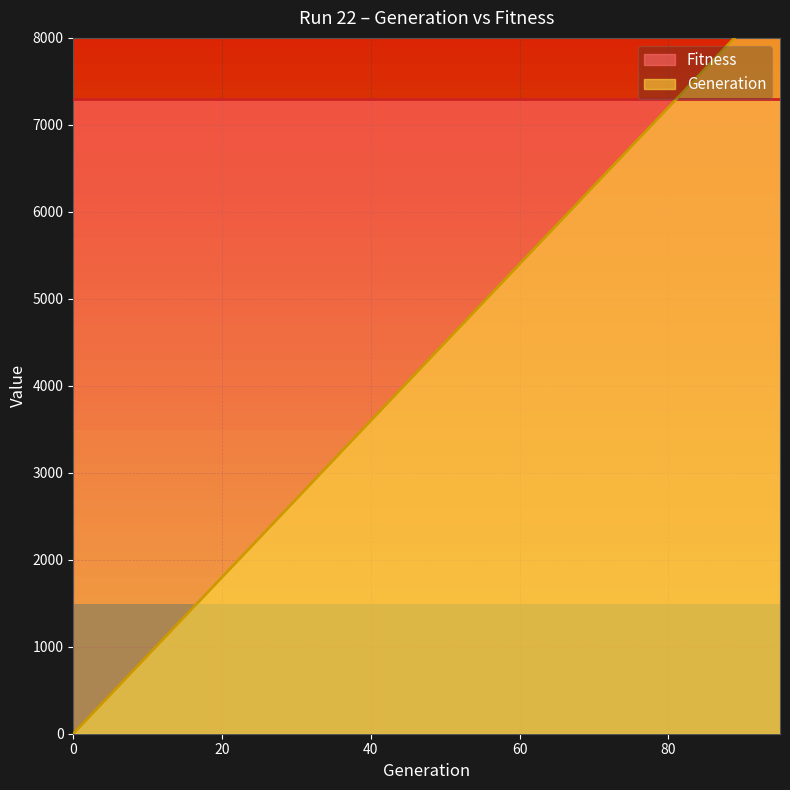

List the labels in order of value, smallest first.

0, 5, 10, 15, 20, 25, 30, 35, 40, 45, 50, 55, 60, 65, 70, 75, 80, 85, 90, 95